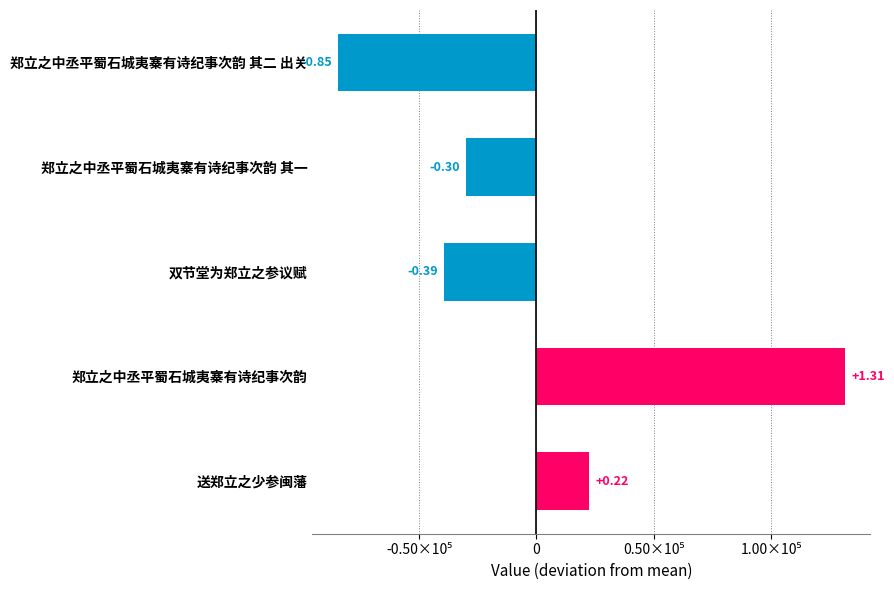

How many bars are there in total?

5